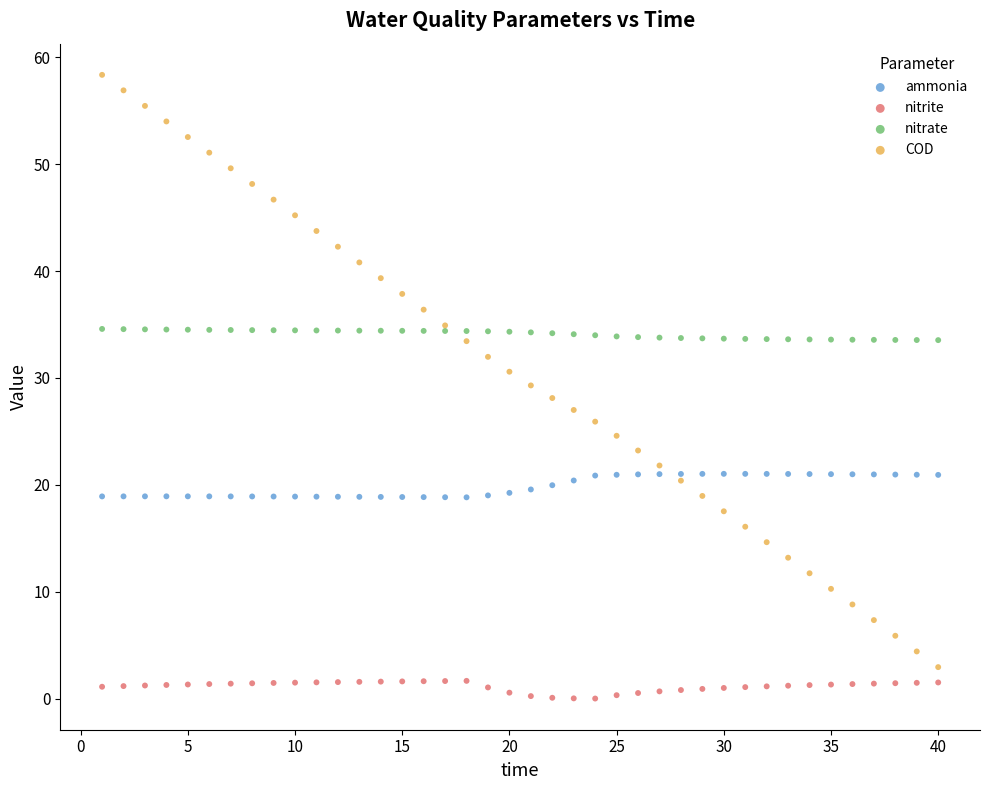

What is the X range (max minus min) for the scatter plot?

39.0